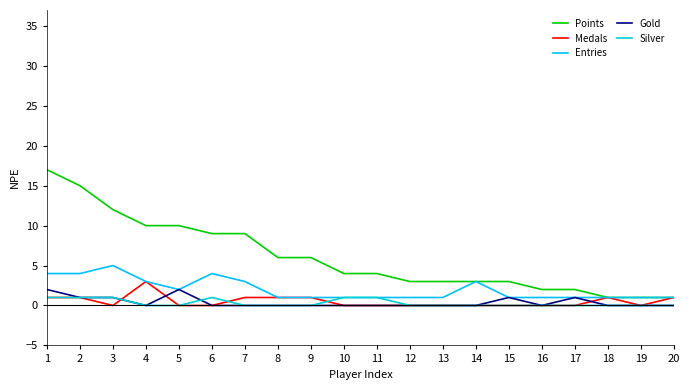

Is it true that Entries equals 3 at 14?

True